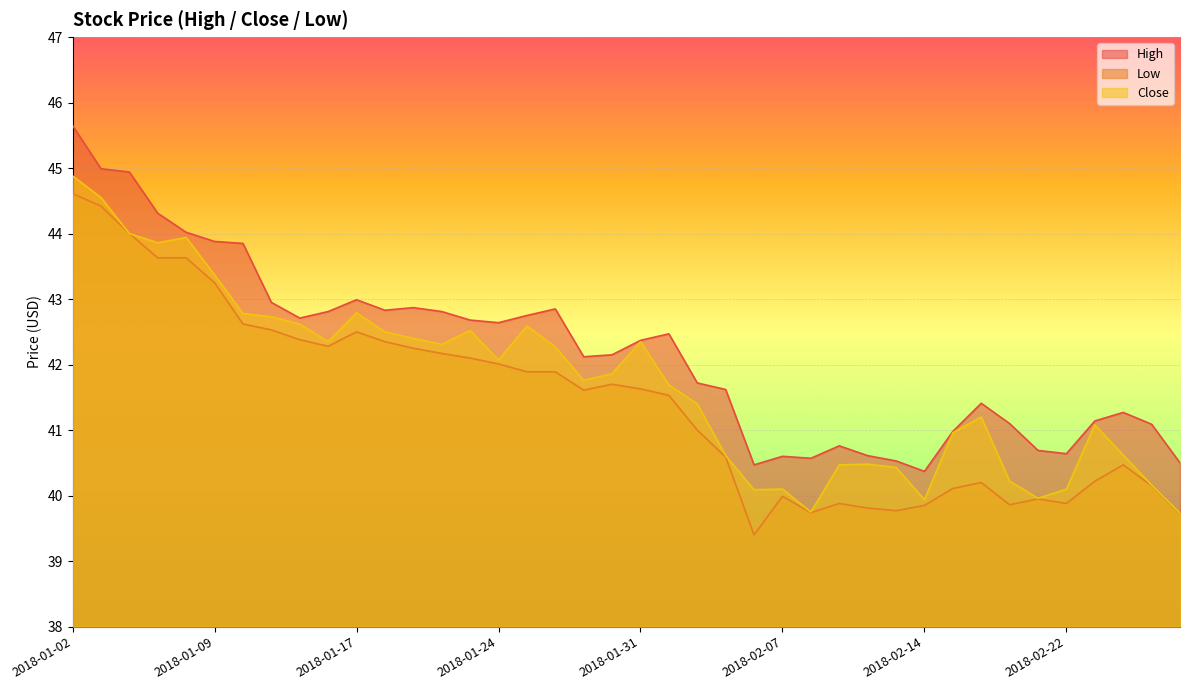

Which series has the widest spread of values?

High